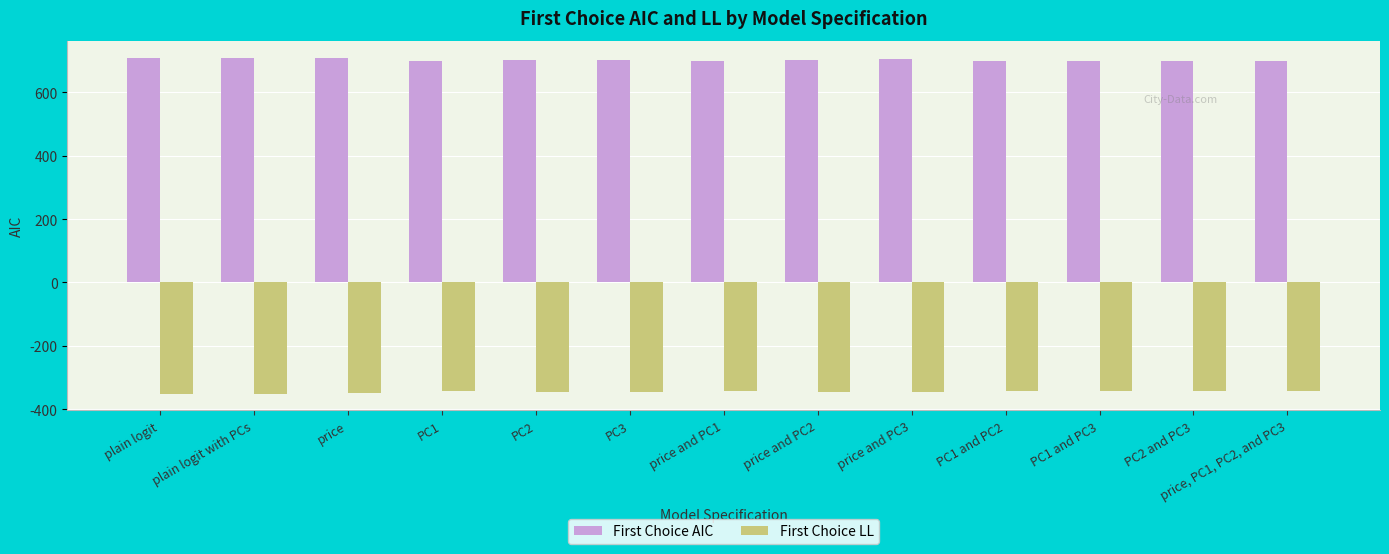

How many data points in First Choice AIC are above 701?

7